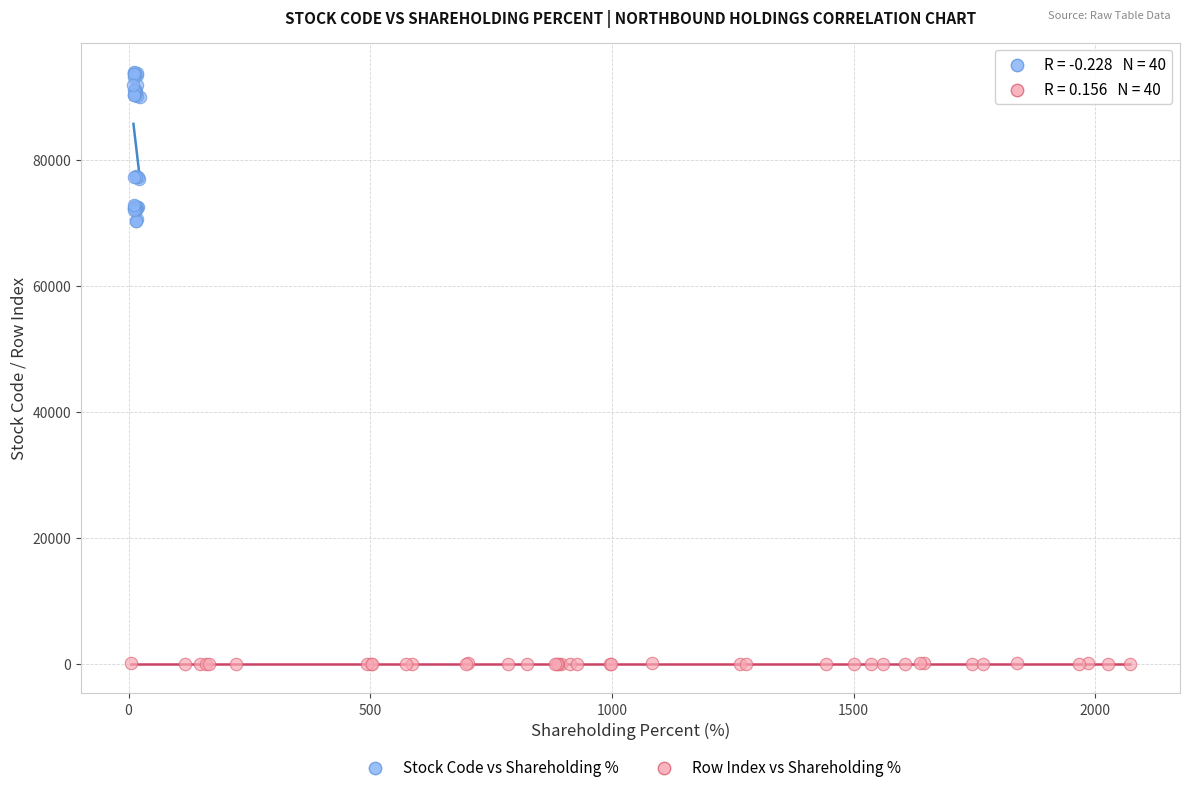

Which series has the largest Y range (max minus min)?

Stock Code vs Shareholding %